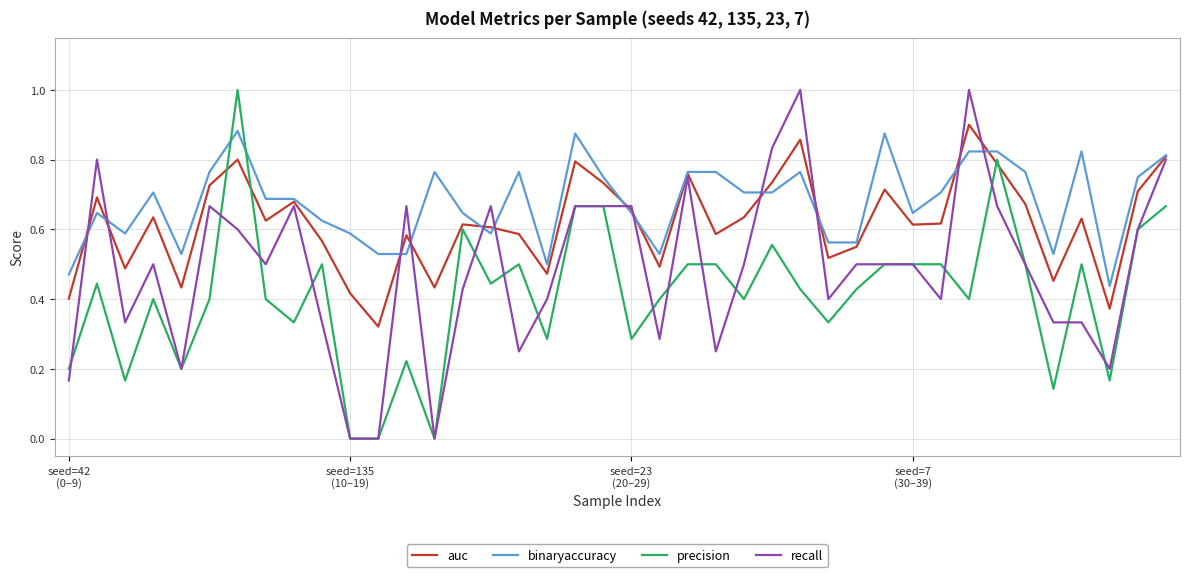

True or false: precision and auc intersect in this chart.

True